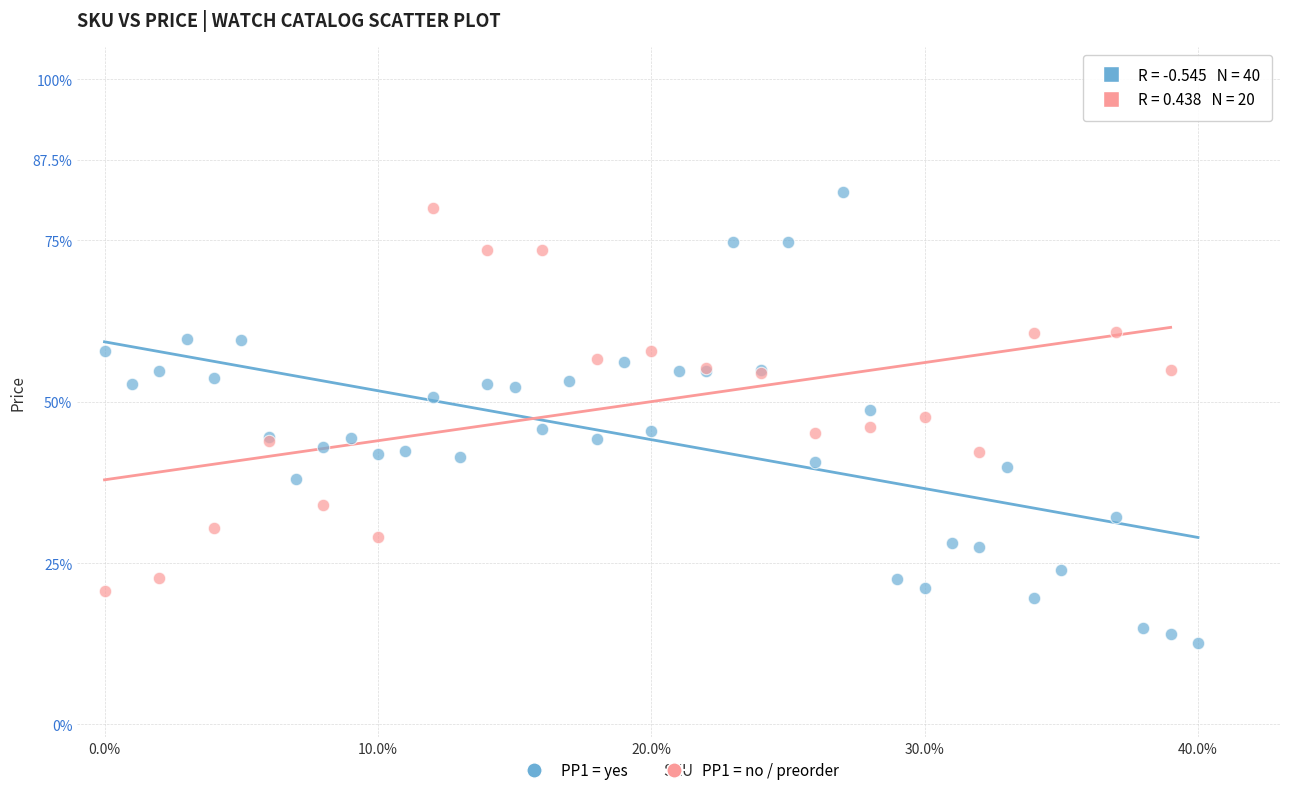

Which series contains the lowest Y value?

PP1 = yes